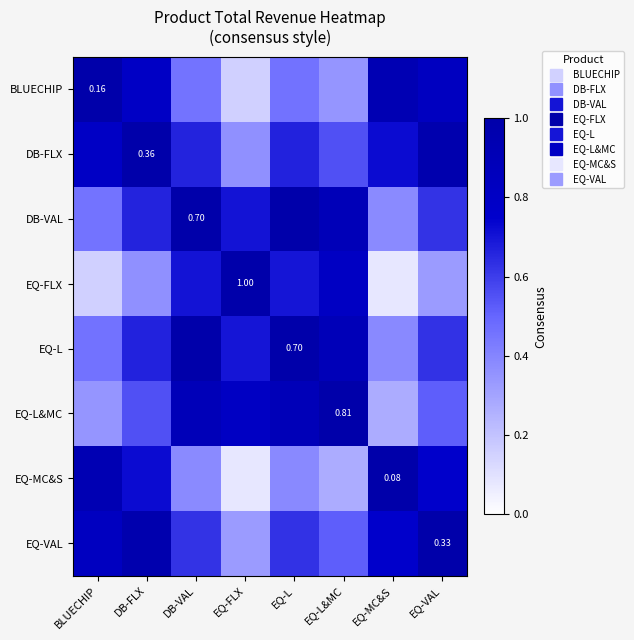

What is the spread (max minus min) of values at EQ-L?

0.6